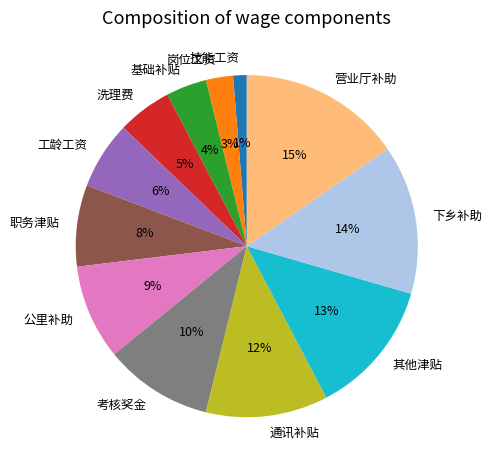

Which slice is the smallest?

技能工资